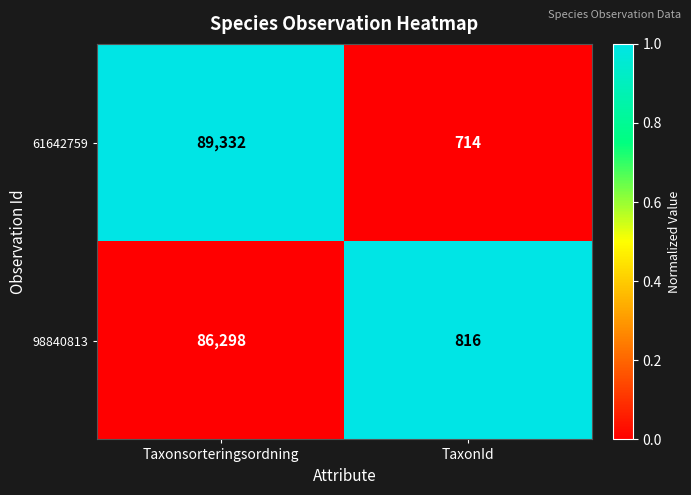

Reading left to right, what are all the values shown in this chart?

61642759: Taxonsorteringsordning=89332	TaxonId=714
98840813: Taxonsorteringsordning=86298	TaxonId=816